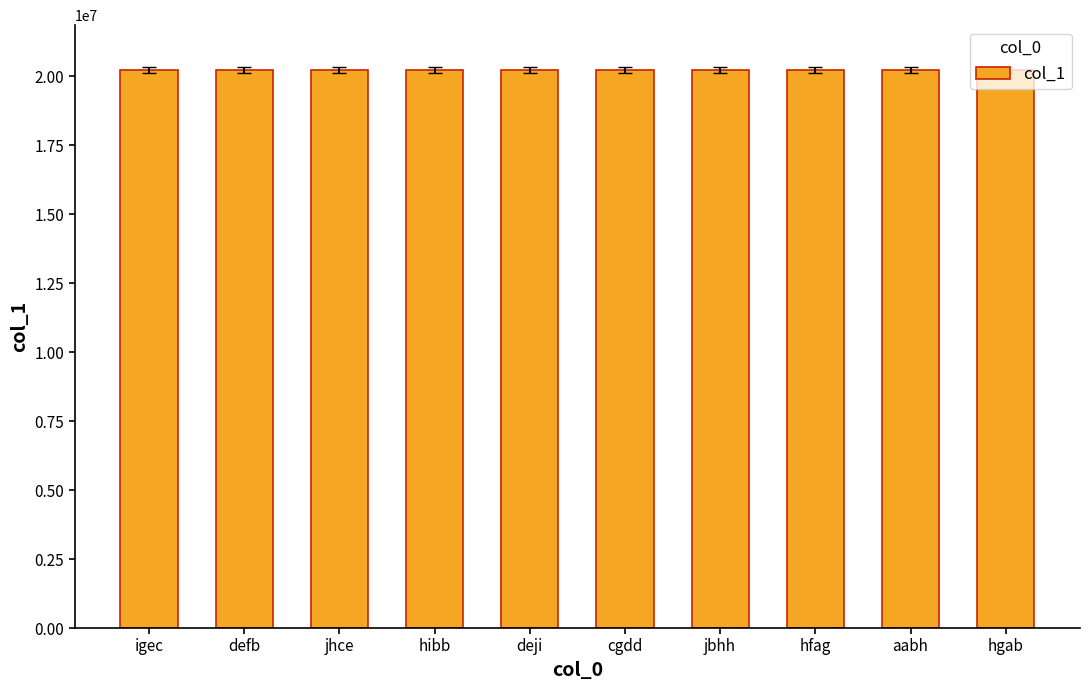

What is the average value?

20224500